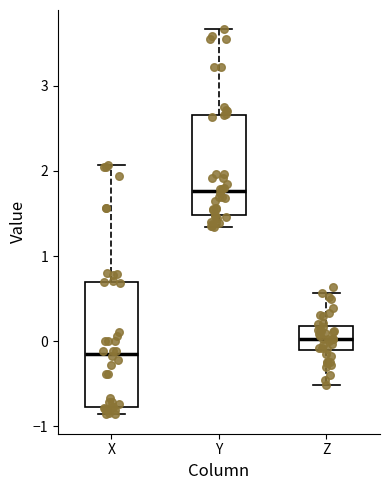

Where is the upper edge of the box for Y on the y-axis? The values are not printed on the chart, so give them approximately, as read against the axis.

2.7